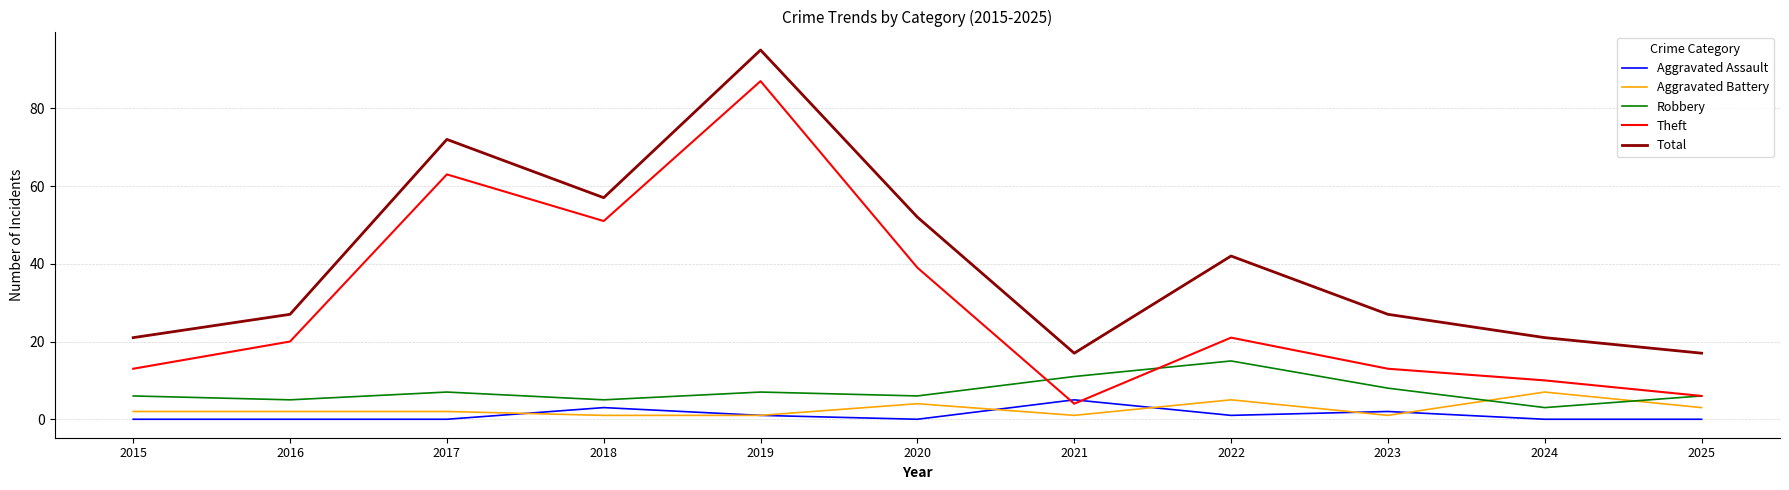

True or false: Total and Aggravated Assault cross at least once.

False